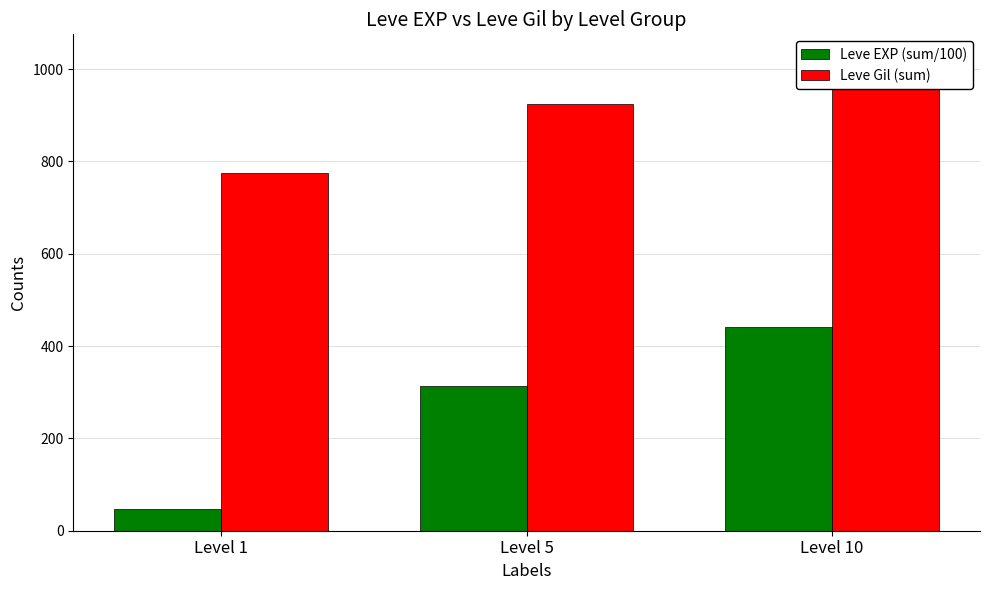

Reading left to right, what are all the values shown in this chart?

Leve EXP (sum/100): Level 1=46	Level 5=314	Level 10=441
Leve Gil (sum): Level 1=774	Level 5=924	Level 10=1024